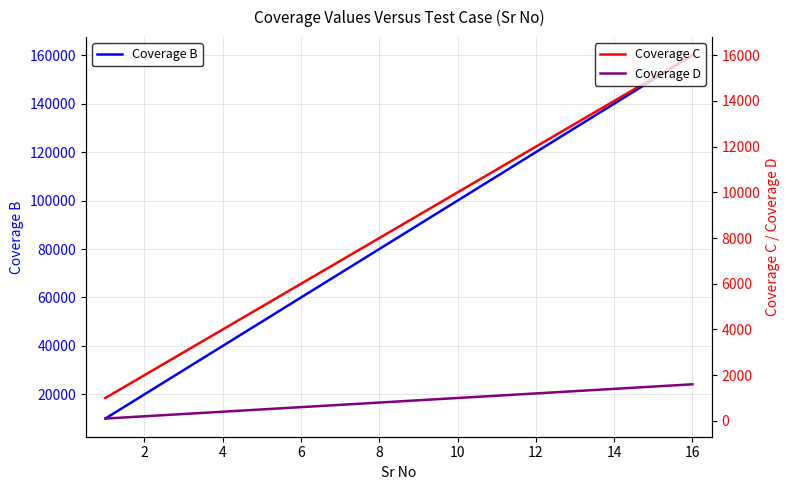

List the series in order of their peak value, lowest first.

Coverage D, Coverage C, Coverage B